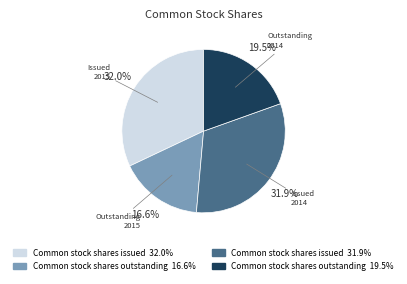

Is there a majority slice in this chart?

No